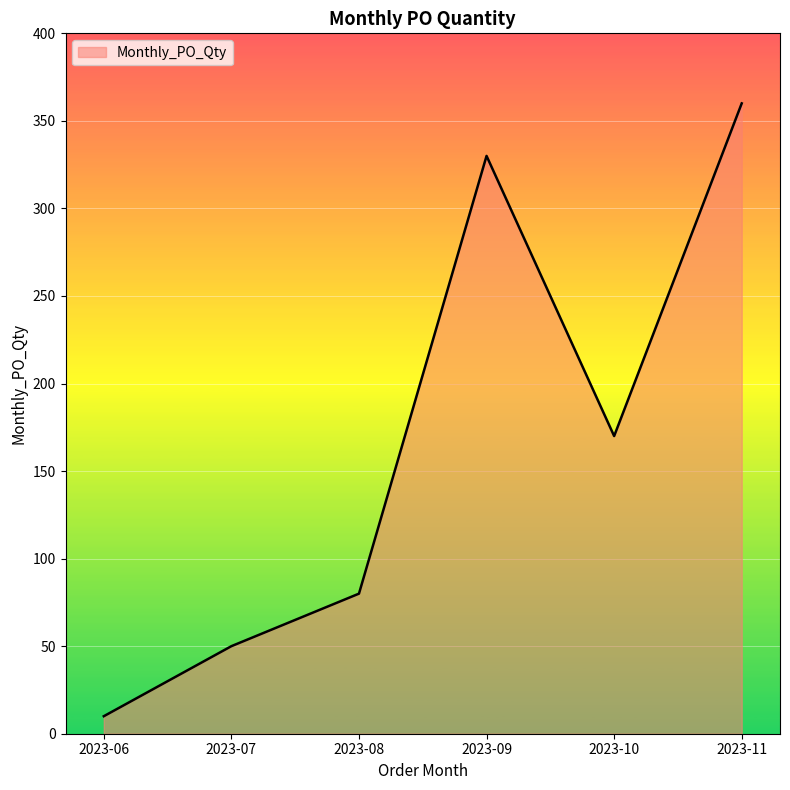

The chart shows a value of 160 at 2023-09. True or false?

False